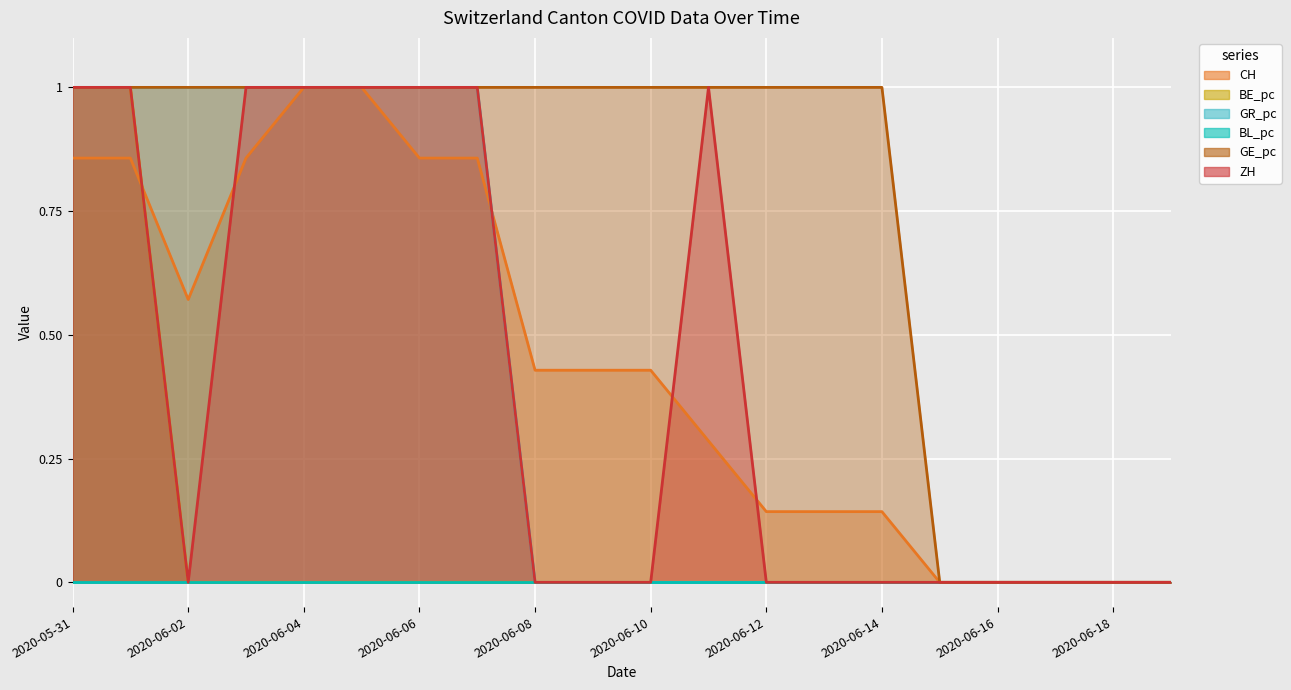

The CH series shows 0.3 at 2020-06-05. True or false?

False